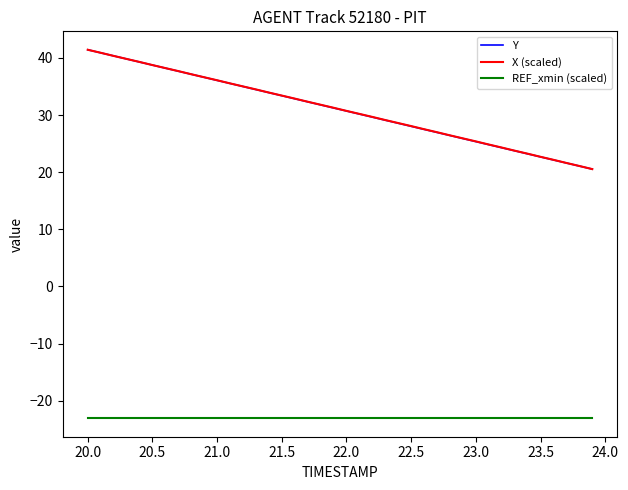

How many lines are shown in the chart?

3